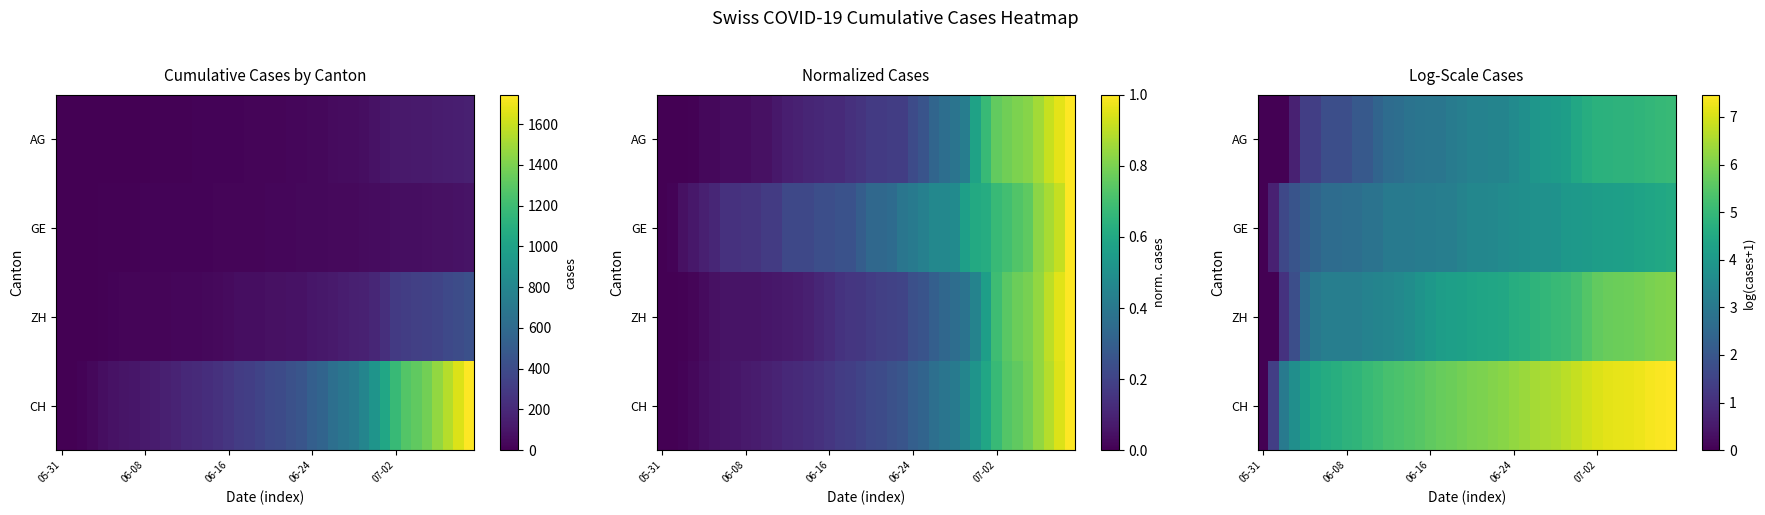

Rank the series by their maximum value, from highest to lowest.

CH, ZH, AG, GE